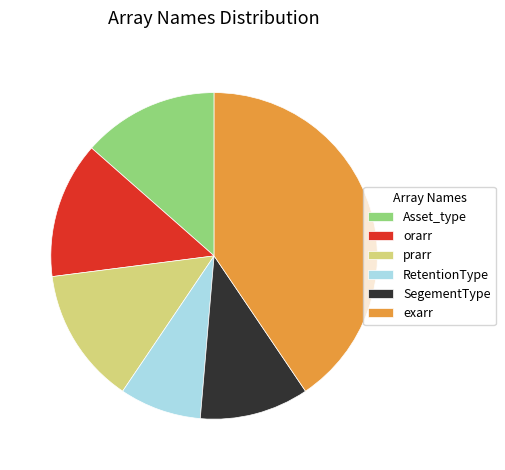

The exarr slice represents 33% of the pie. True or false?

False